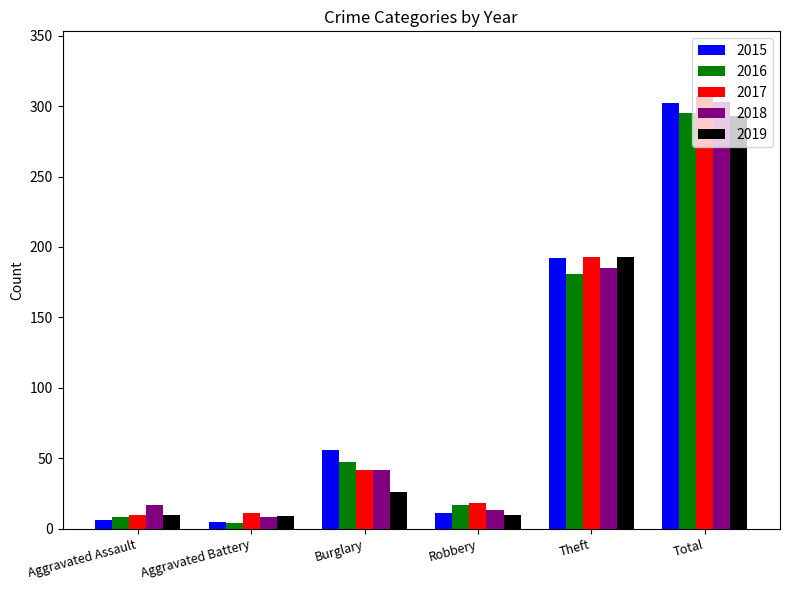

What is the maximum value for 2017?

307